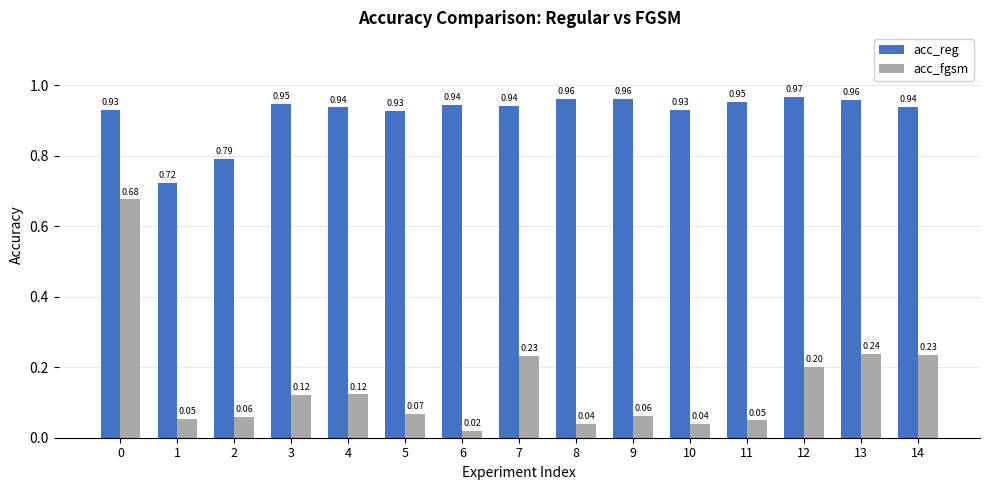

Rank the series at 3 from lowest to highest value.

acc_fgsm, acc_reg